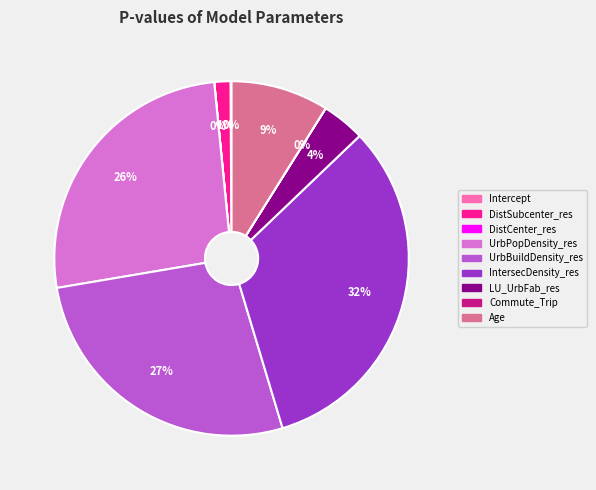

The UrbBuildDensity_res slice represents 20% of the pie. True or false?

False